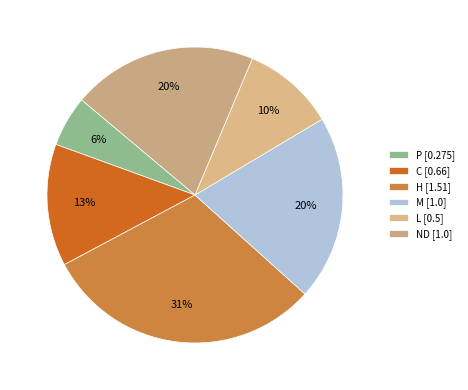

What percentage is NOT represented by L?

89.9%